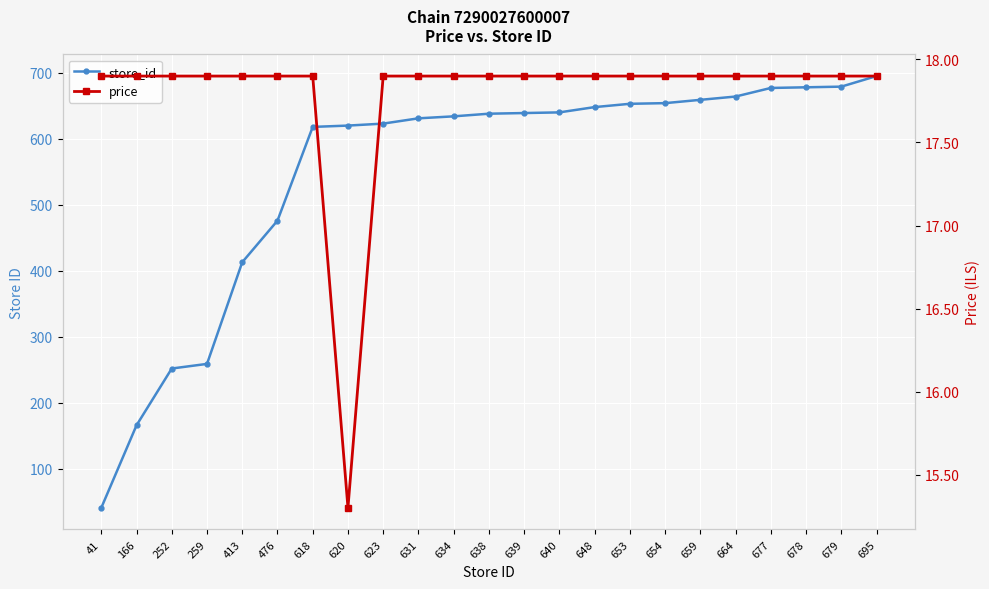

Which series has the largest total across all categories?

store_id